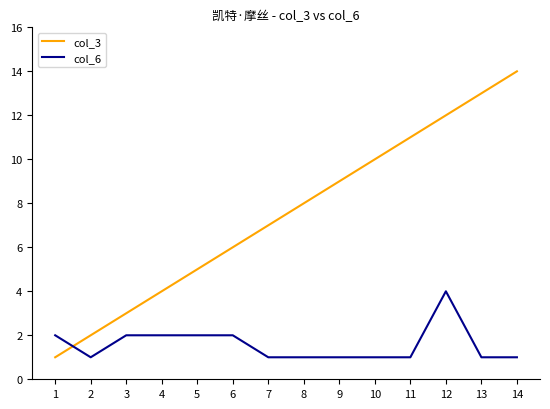

Which series has the largest range (max minus min)?

col_3